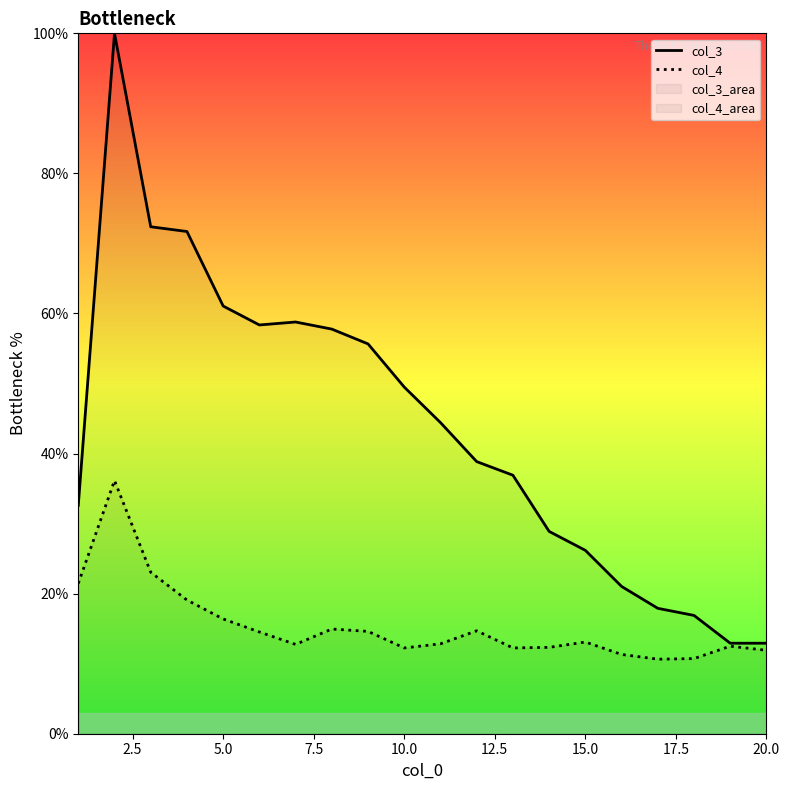

Does the chart display data point markers on the line(s)?

No